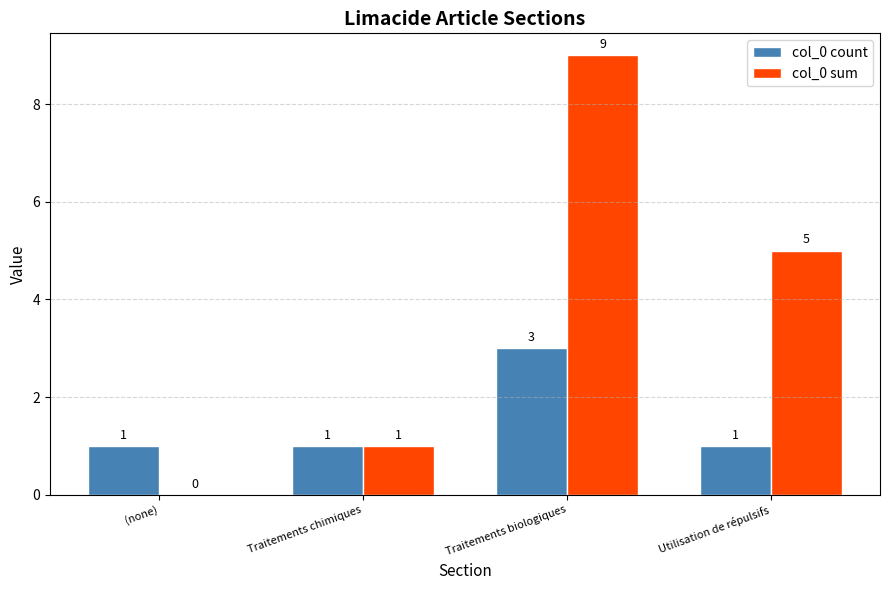

Reading left to right, transcribe all the data shown in this chart.

col_0 count: (none)=1	Traitements chimiques=1	Traitements biologiques=3	Utilisation de répulsifs=1
col_0 sum: (none)=0	Traitements chimiques=1	Traitements biologiques=9	Utilisation de répulsifs=5